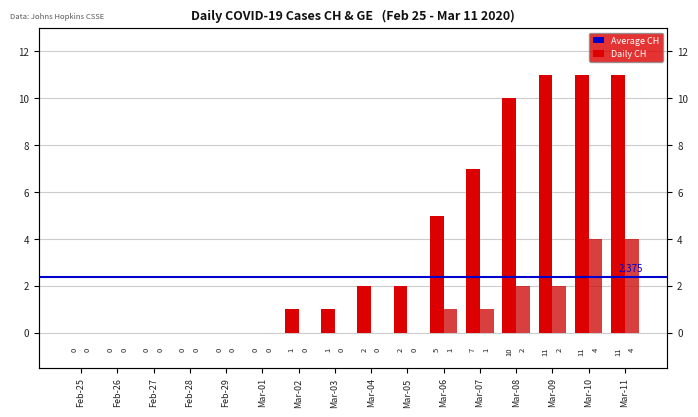

Reading left to right, extract all data points from this chart.

CH: Feb-25=0	Feb-26=0	Feb-27=0	Feb-28=0	Feb-29=0	Mar-01=0	Mar-02=1	Mar-03=1	Mar-04=2	Mar-05=2	Mar-06=5	Mar-07=7	Mar-08=10	Mar-09=11	Mar-10=11	Mar-11=11
GE: Feb-25=0	Feb-26=0	Feb-27=0	Feb-28=0	Feb-29=0	Mar-01=0	Mar-02=0	Mar-03=0	Mar-04=0	Mar-05=0	Mar-06=1	Mar-07=1	Mar-08=2	Mar-09=2	Mar-10=4	Mar-11=4